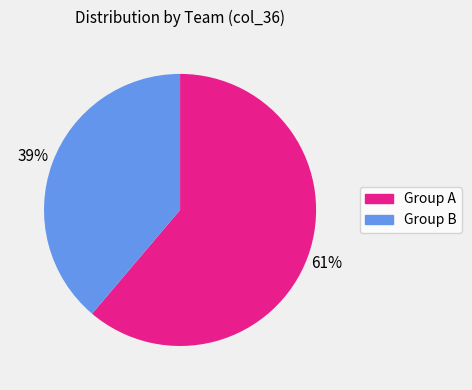

How many segments does this pie chart have?

2